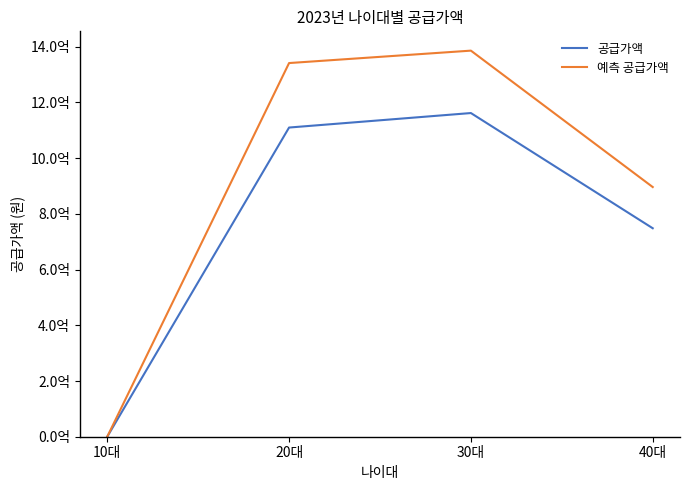

Does the chart display data point markers on the line(s)?

No